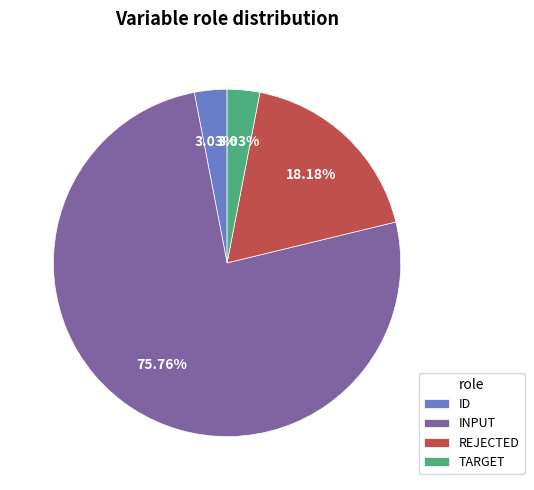

Is there any slice that represents more than half of the pie?

Yes